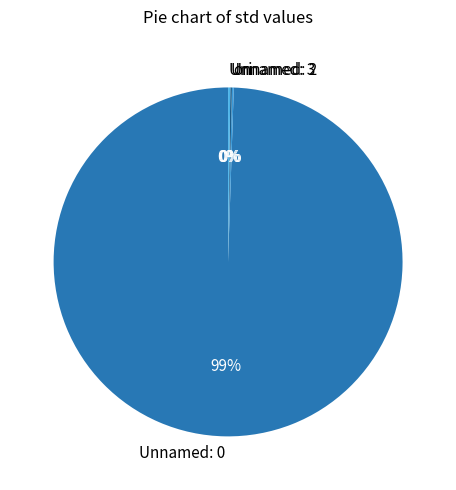

Does Unnamed: 0 represent more than half of the total?

Yes